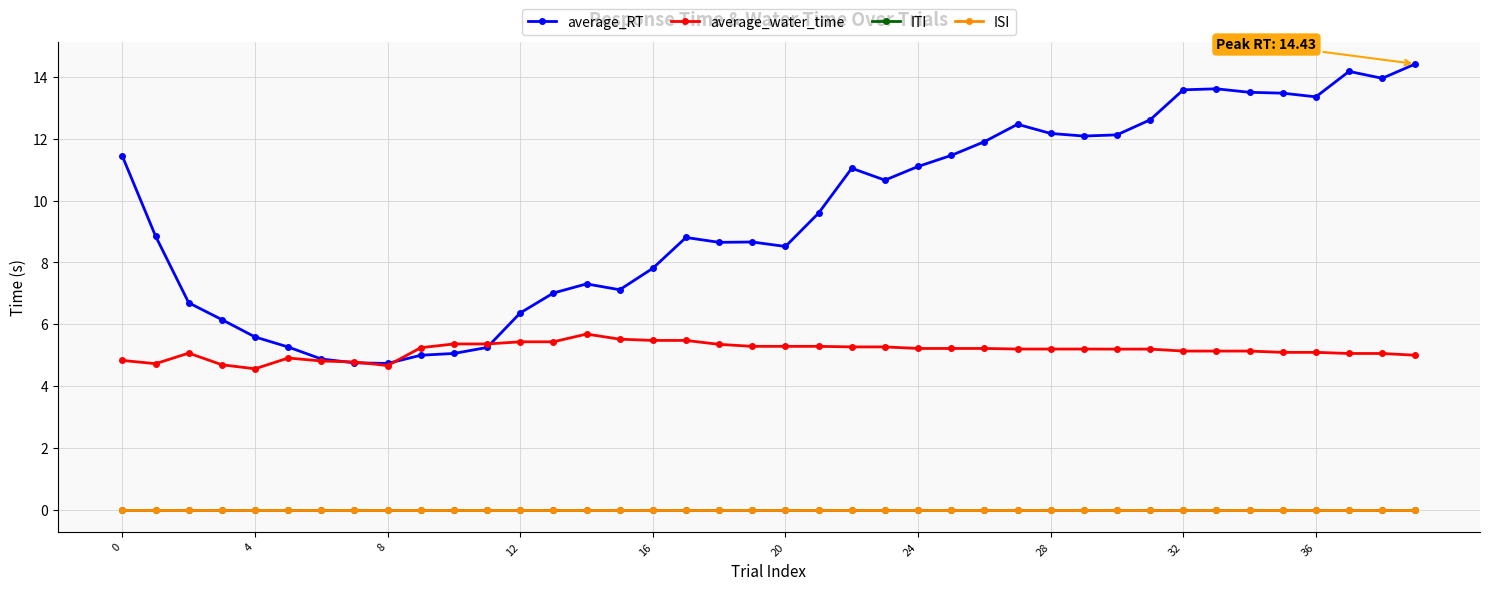

Which series has the largest total across all categories?

average_RT